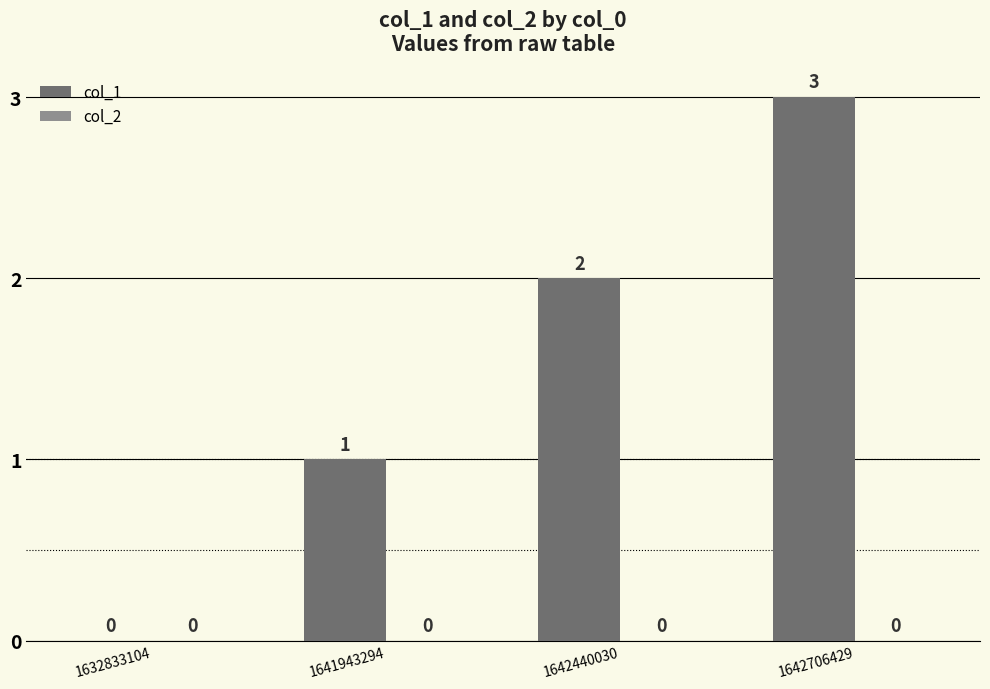

At which category does the chart reach its peak across all series?

1642706429